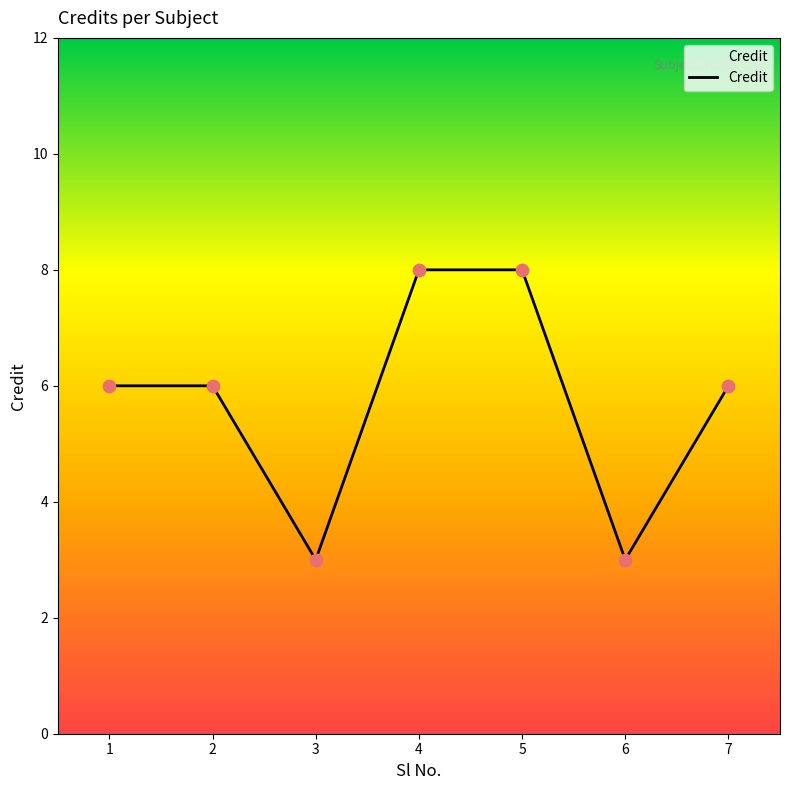

Which has a higher value, 2 or 5?

5